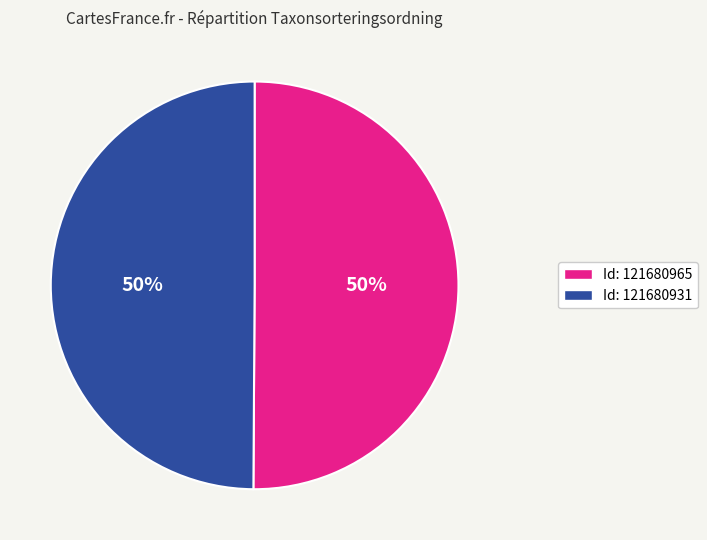

Approximately how many times larger is the value at Id: 121680931 compared to Id: 121680965?

1.0